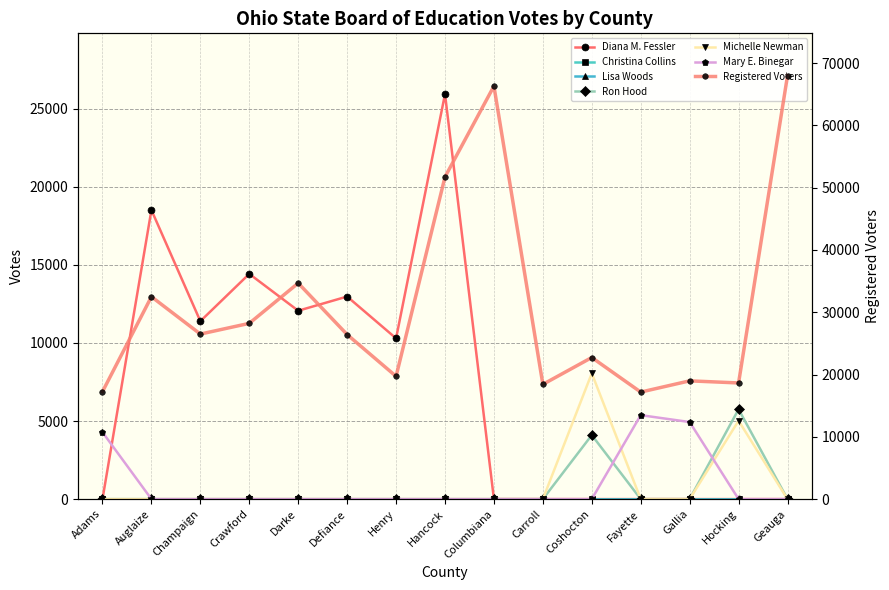

Is this an area chart (filled region under the line)?

No